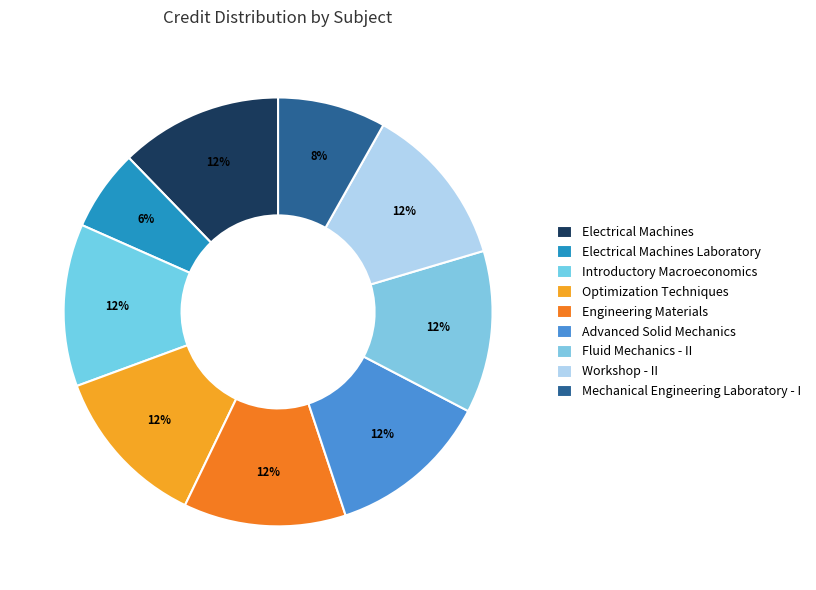

To the nearest percent, what is the average slice percentage?

11%